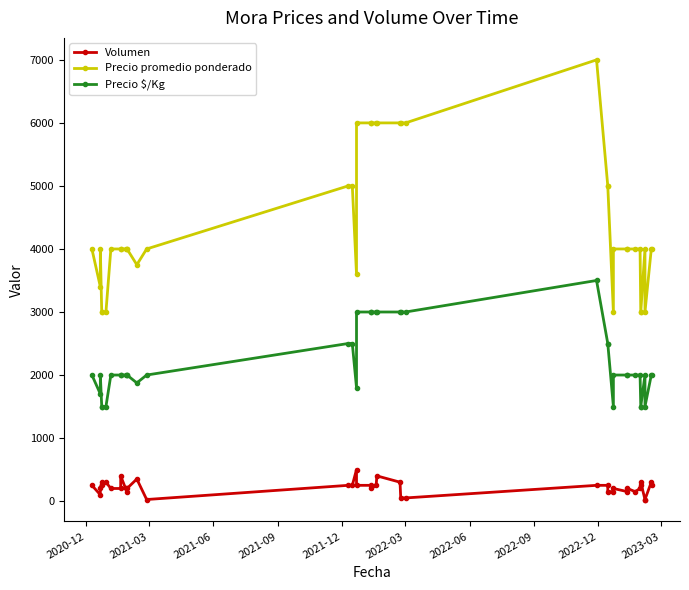

What is the average value of the Precio $/Kg series?

2184